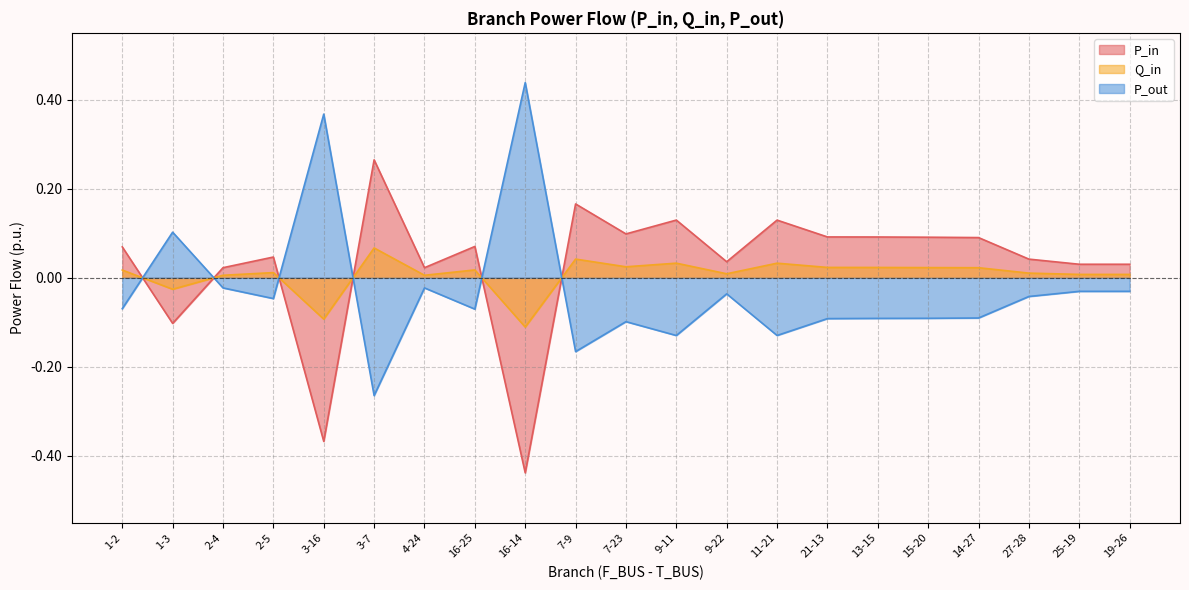

True or false: P_in has a value of 0.0 at 19-26.

True